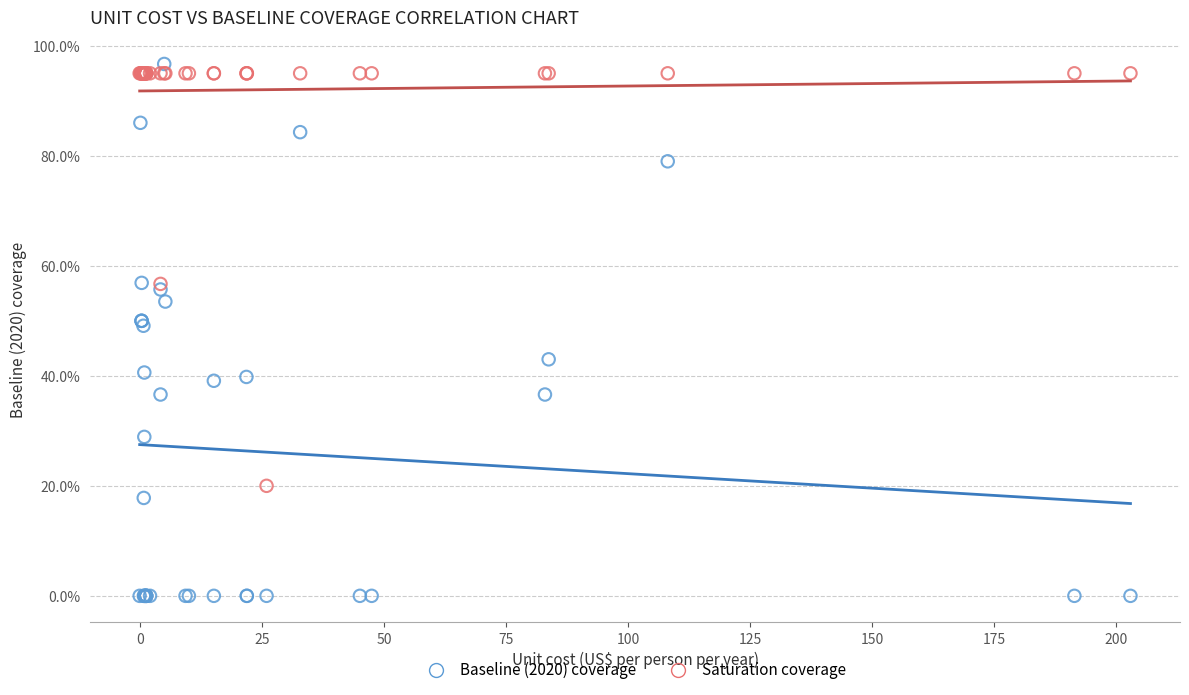

Which series reaches the maximum Y coordinate?

Baseline (2020) coverage